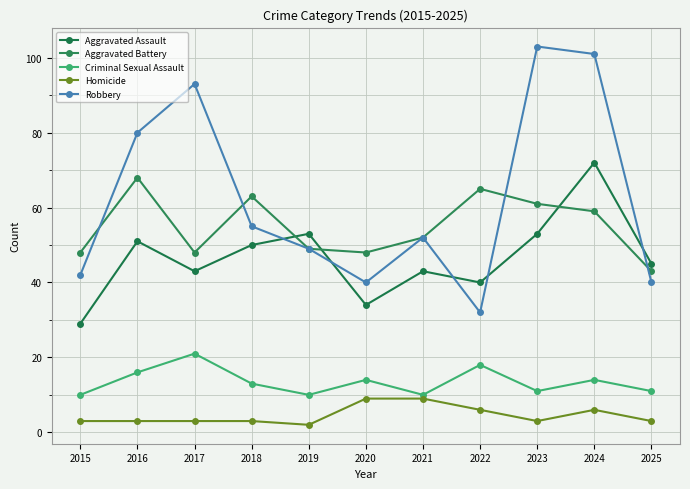

Count the number of data series in this chart.

5